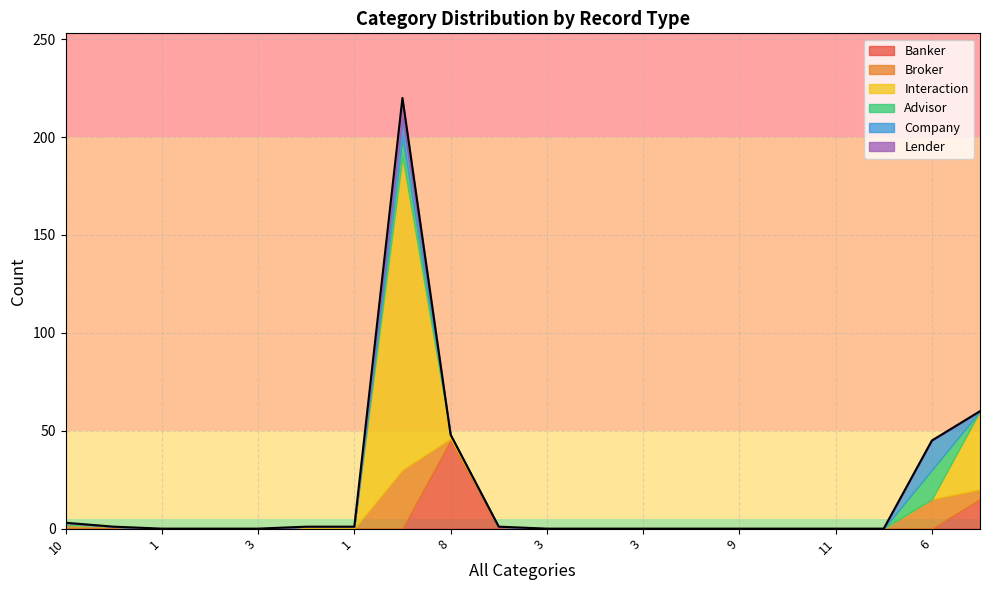

What is the difference between the second highest and second lowest values in the Interaction series?

40